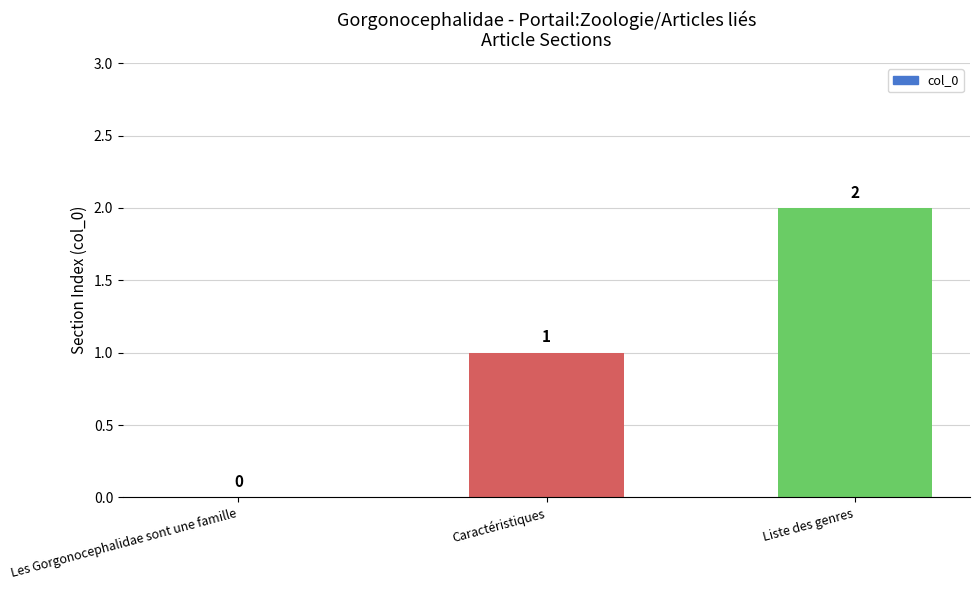

Reading left to right, what are all the values shown in this chart?

Les Gorgonocephalidae sont une famille=0	Caractéristiques=1	Liste des genres=2